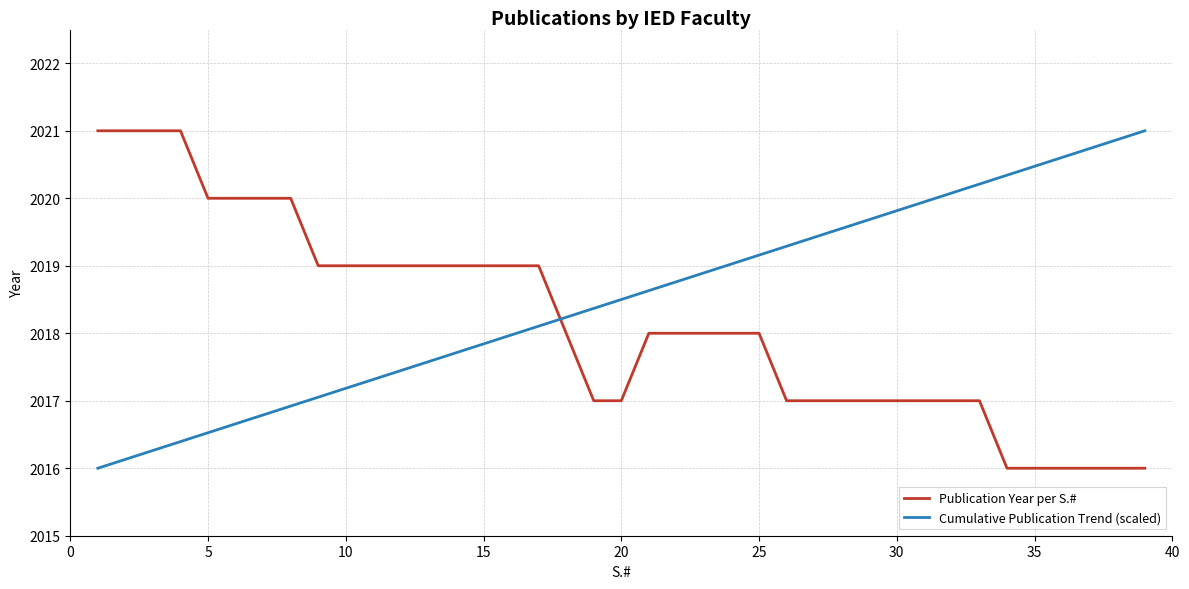

What is the lowest value of the Publication Year per S.# series?

2016.0